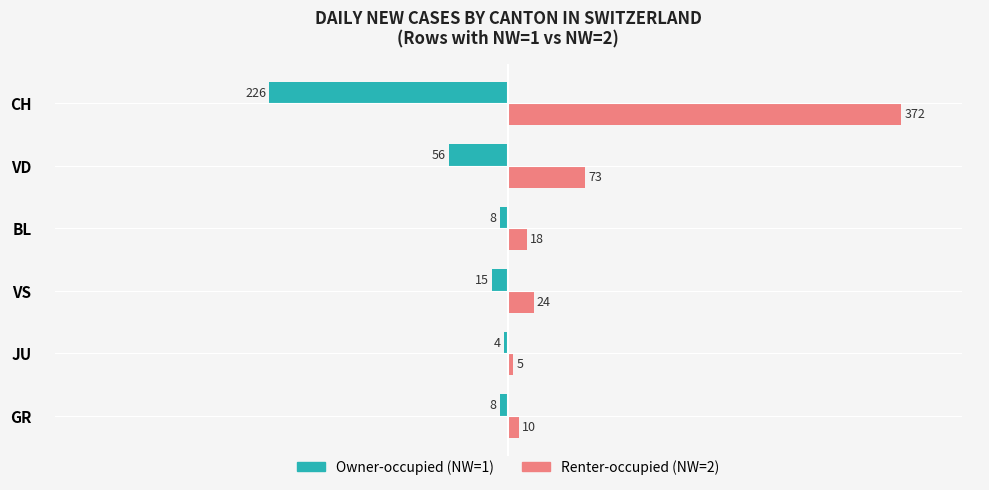

What is the greatest value displayed?

372